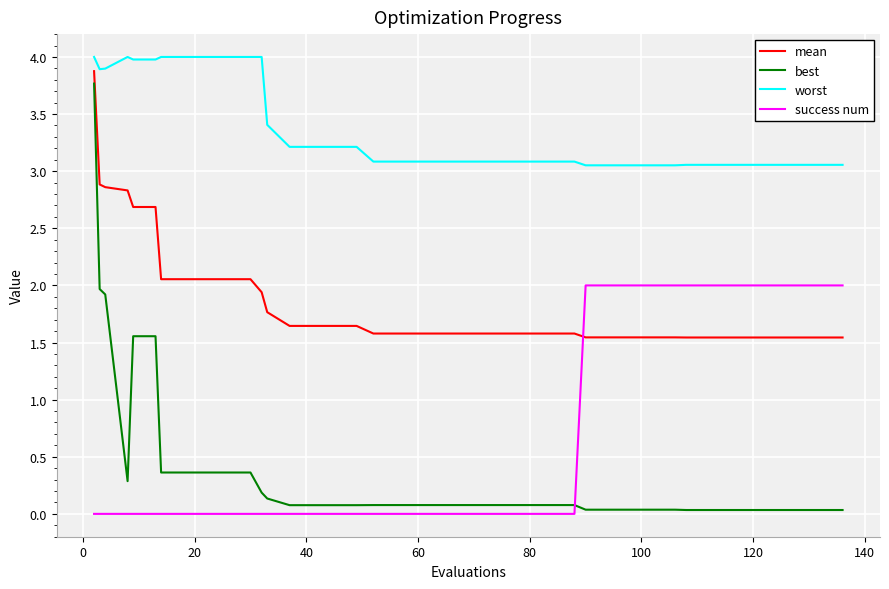

True or false: best and worst cross at least once.

False